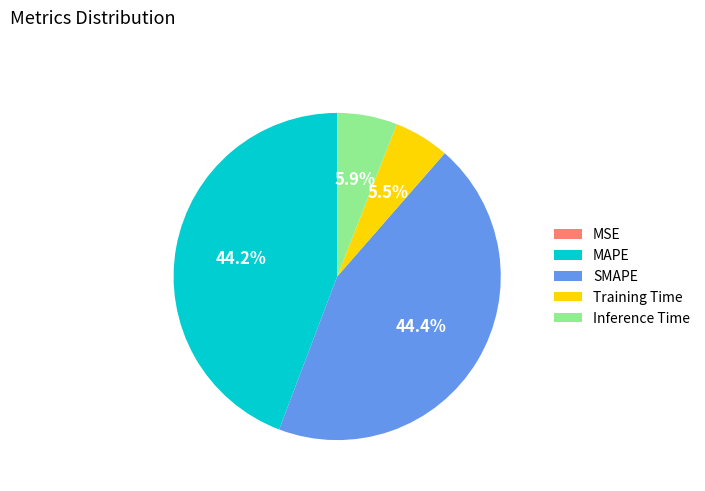

Is MAPE the majority of the pie?

No